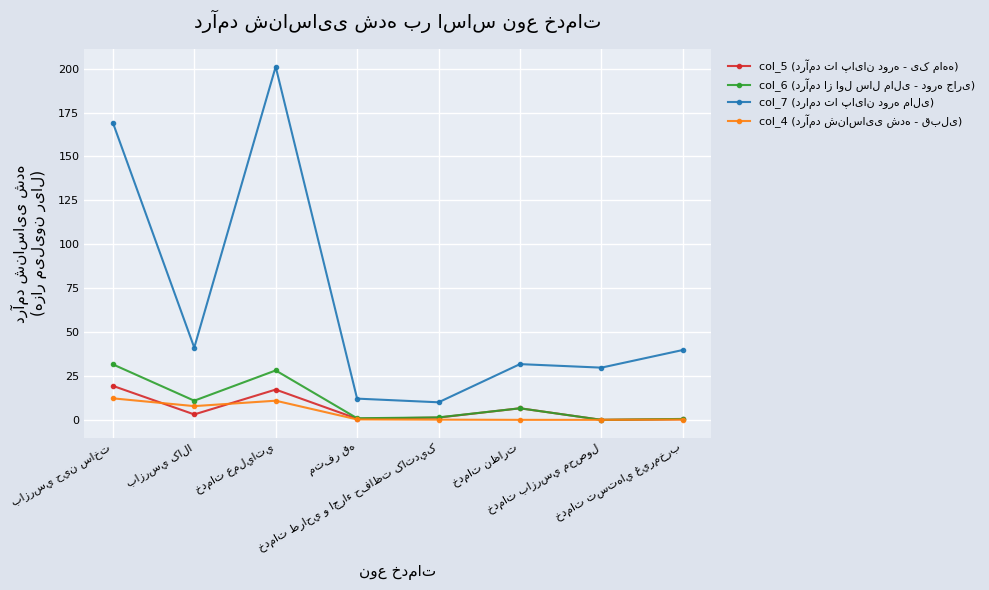

What is the greatest value displayed?

201.1